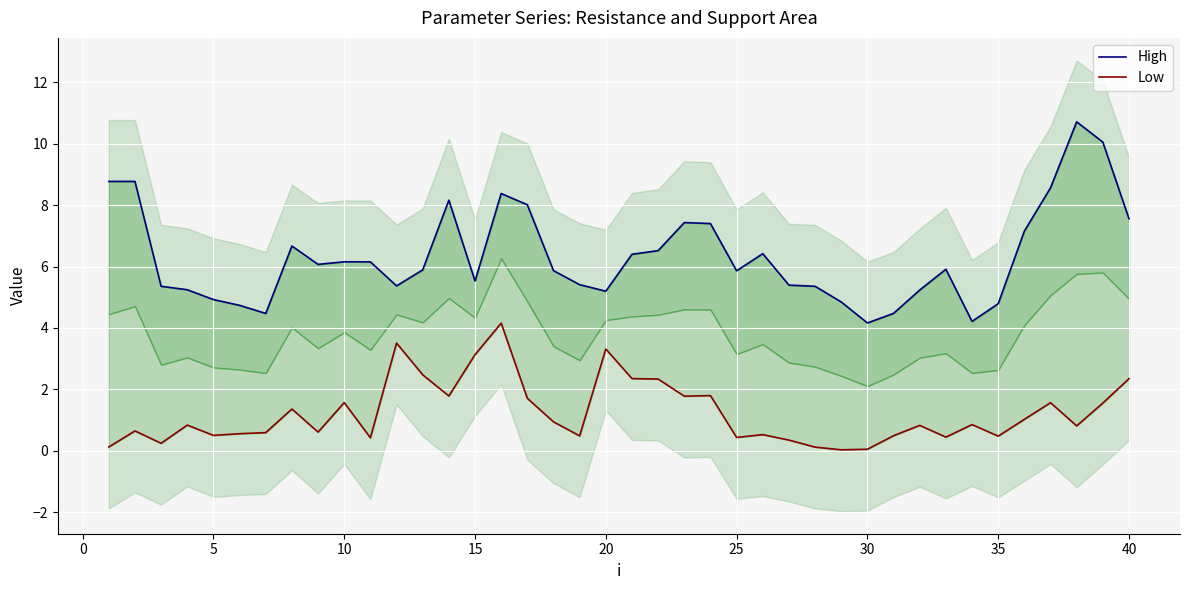

True or false: High and Low cross at least once.

False